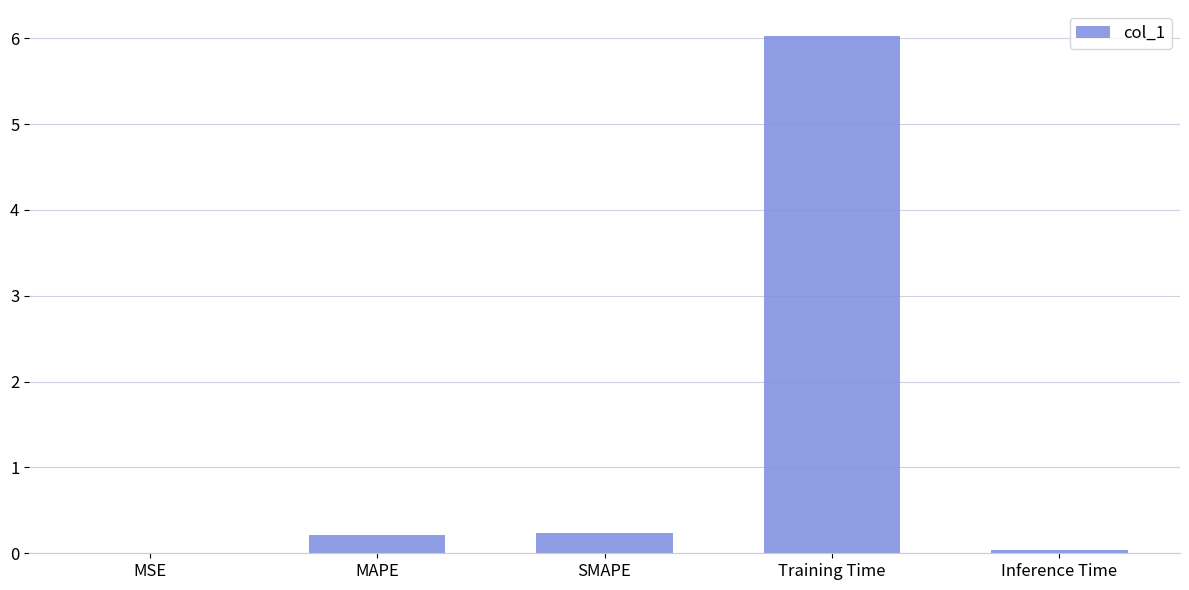

What is the sum of the values at Inference Time and Training Time?

6.1